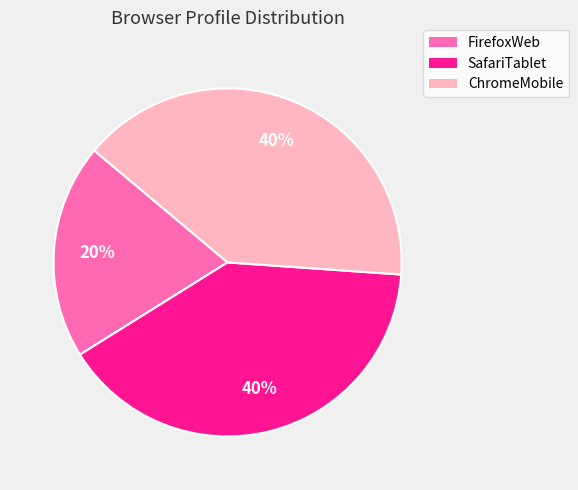

How many slices are in this pie chart?

3